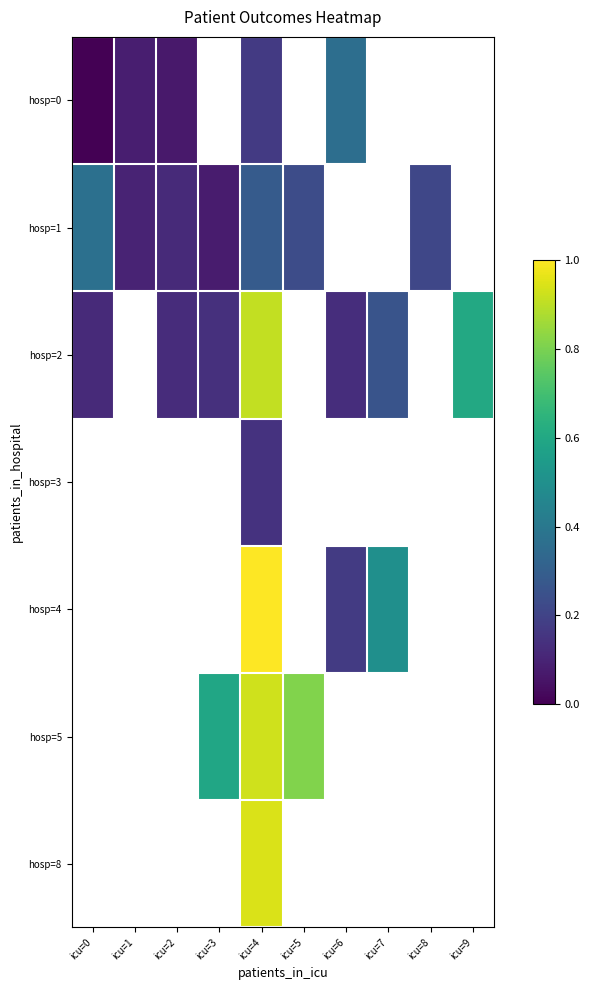

At which category is the sum across all series the highest?

icu=4